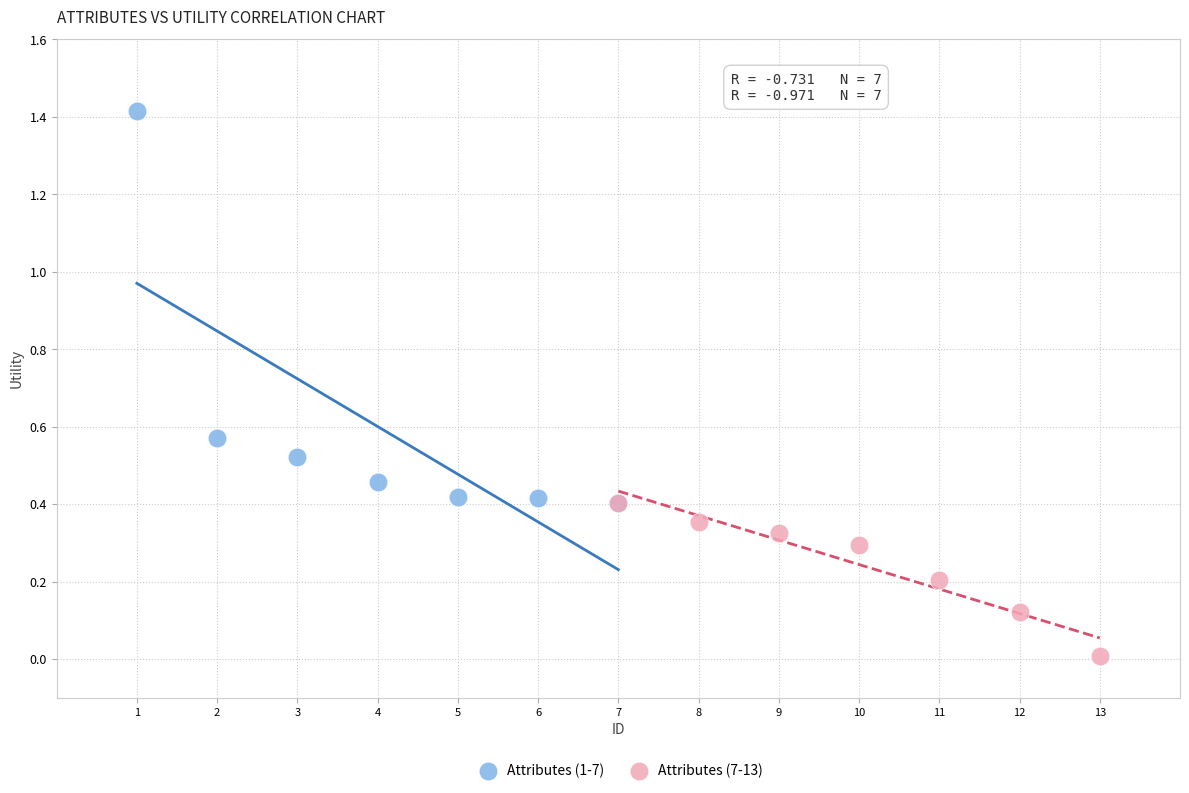

Which series has the widest spread of Y values?

Attributes (1-7)